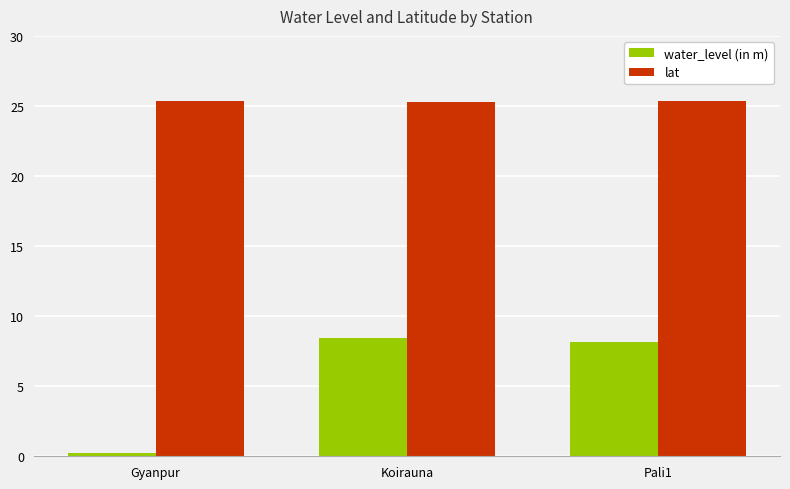

What is the label of the 3rd bar from the left?

Pali1